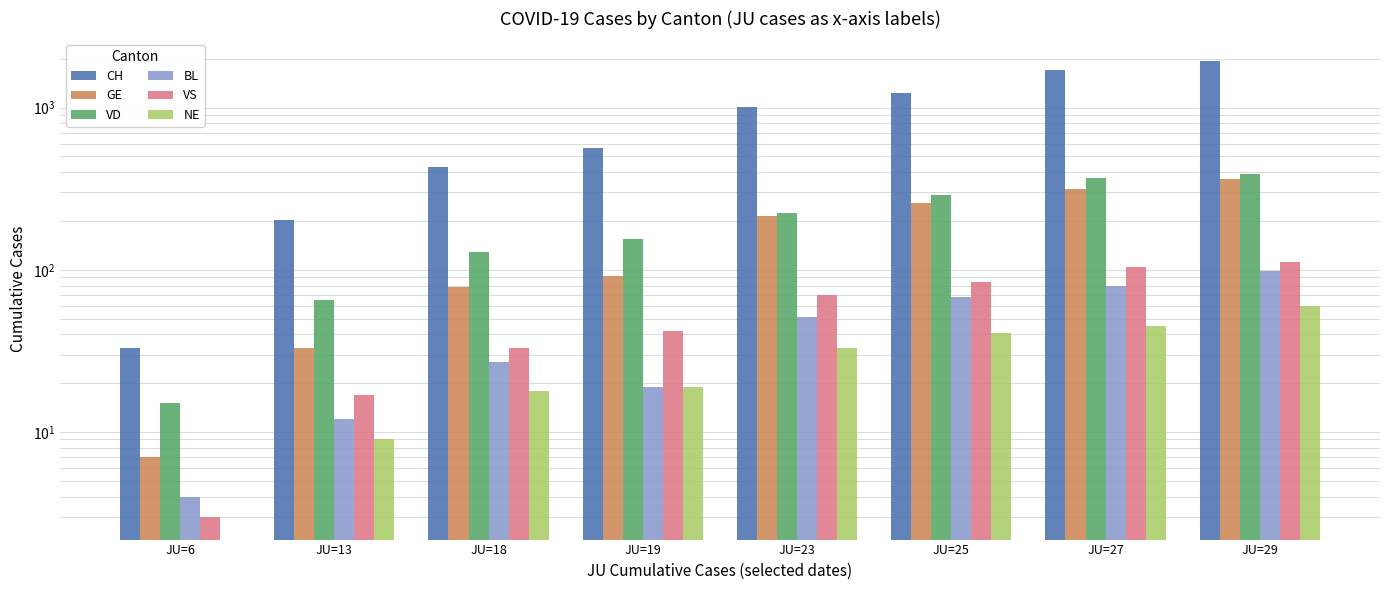

Reading left to right, transcribe all the data shown in this chart.

CH: 33	203	429	565	1007	1232	1716	1929
GE: 7	33	78	92	214	258	313	365
VD: 15	65	128	155	223	291	370	388
BL: 4	12	27	19	51	68	79	99
VS: 3	17	33	42	70	84	104	112
NE: 0	9	18	19	33	41	45	60